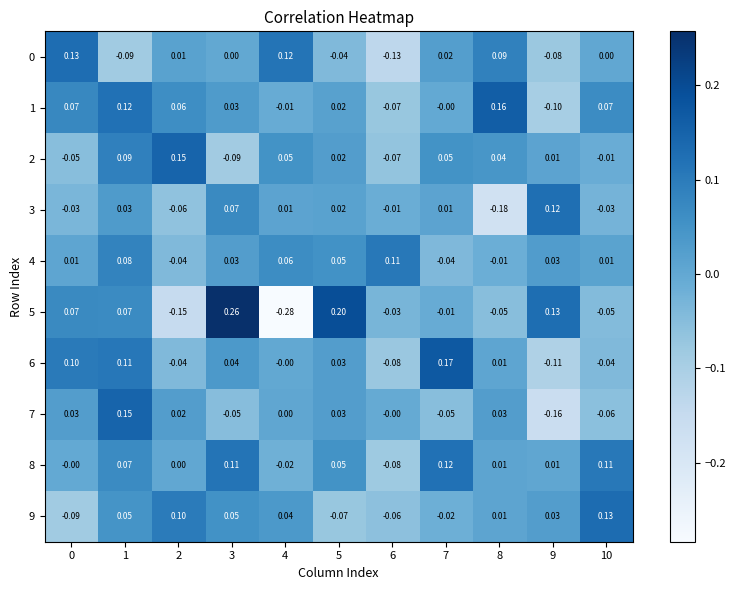

Is the value of 5 at 1 greater than the value of 8 at 3?

No